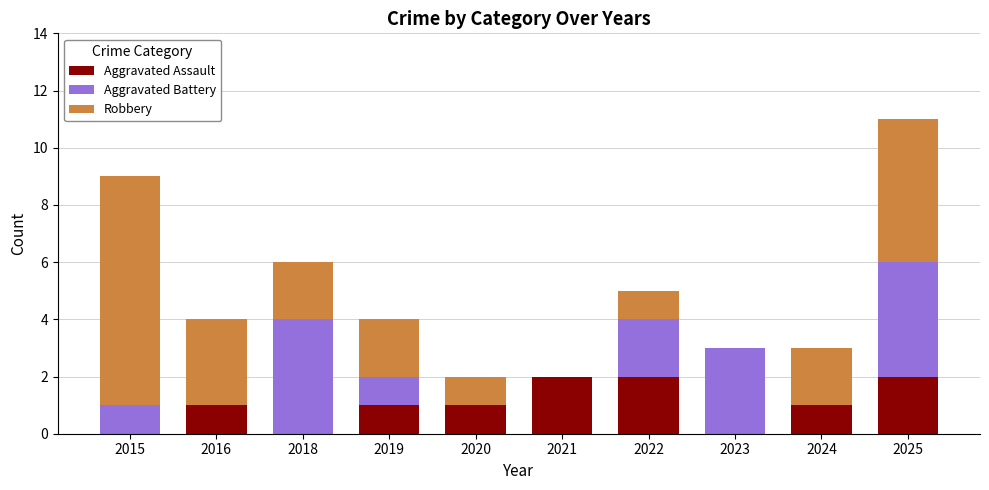

The value of Aggravated Assault at 2015 is 1. True or false?

False